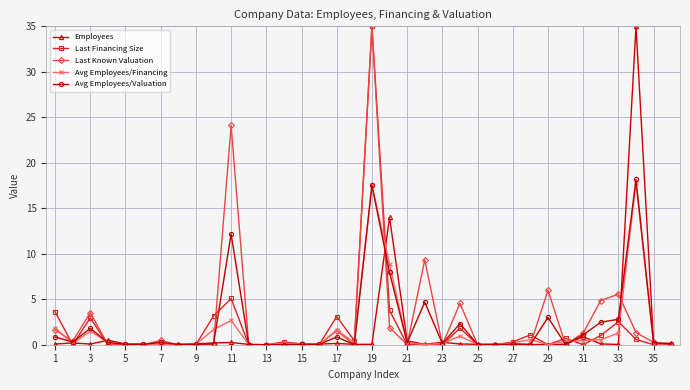

What is the maximum value shown in the chart?

35.0